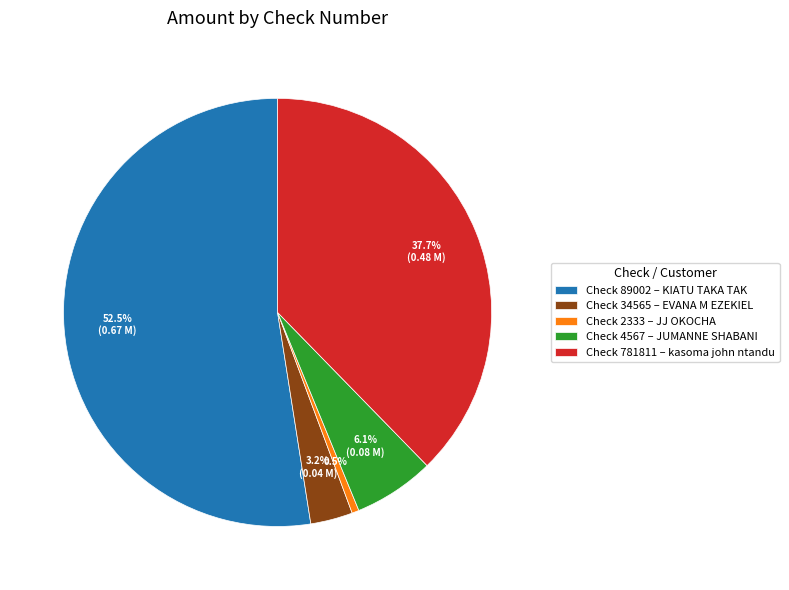

Do Check 2333 – JJ OKOCHA and Check 4567 – JUMANNE SHABANI together represent more than half of the pie?

No